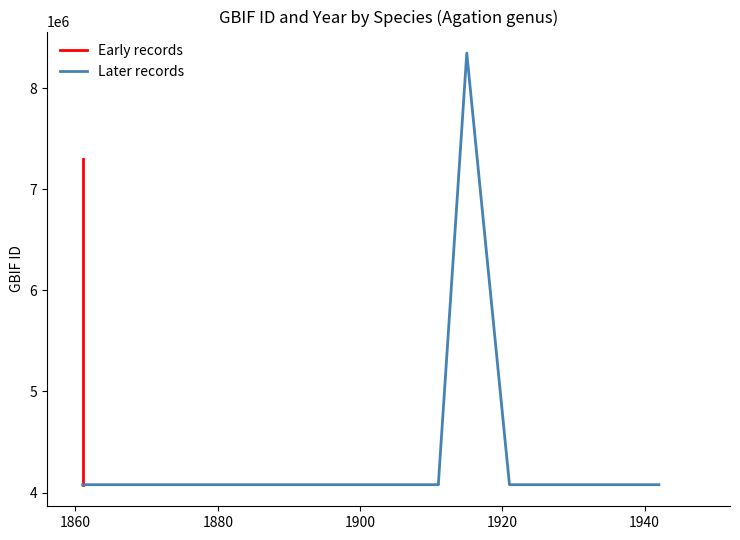

True or false: year and gbif_id cross at least once.

False